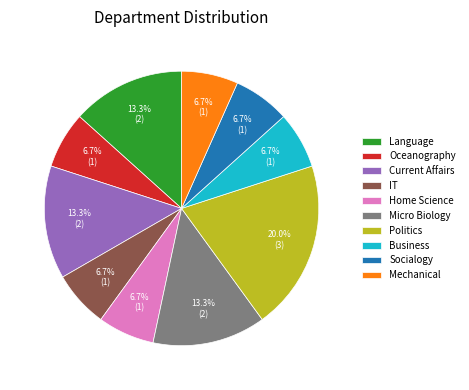

Which category has the biggest portion of the pie?

Politics